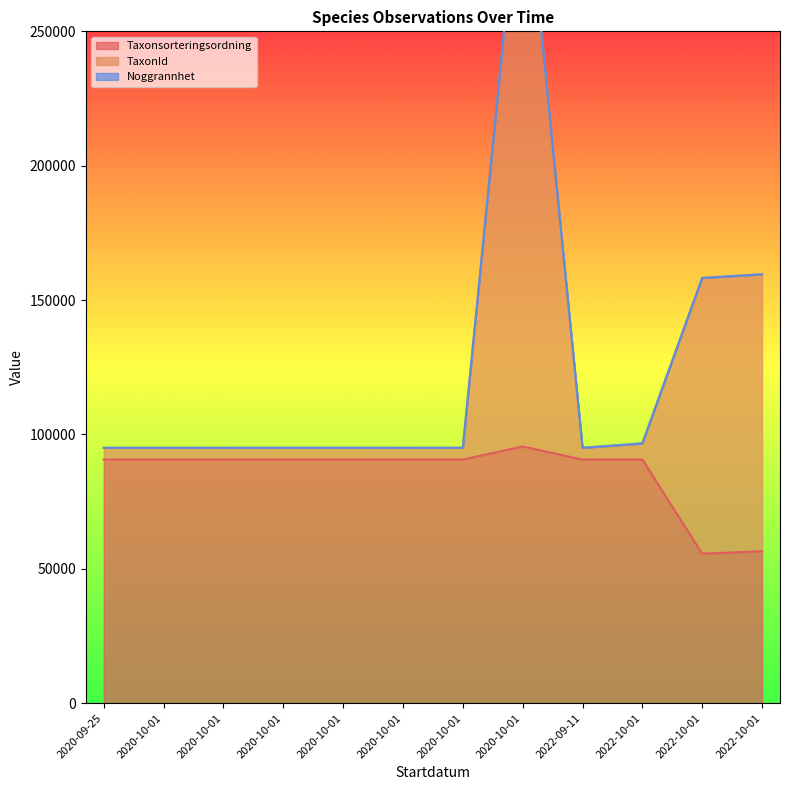

The TaxonId series shows 153368 at 2020-10-01. True or false?

False